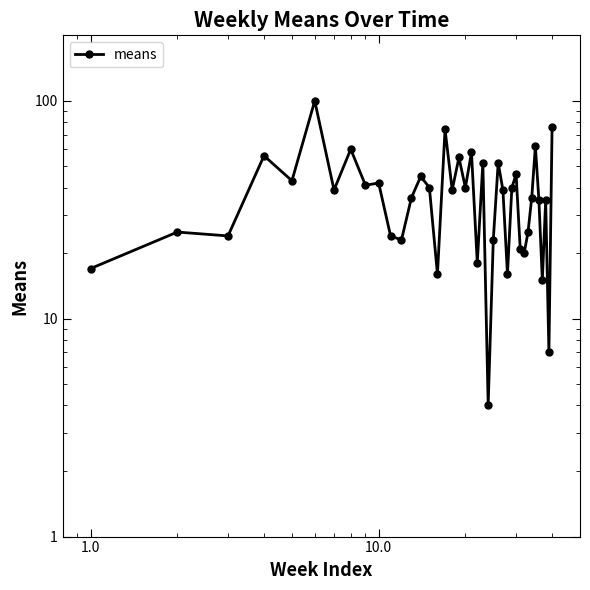

What is the maximum value shown in the chart?

100